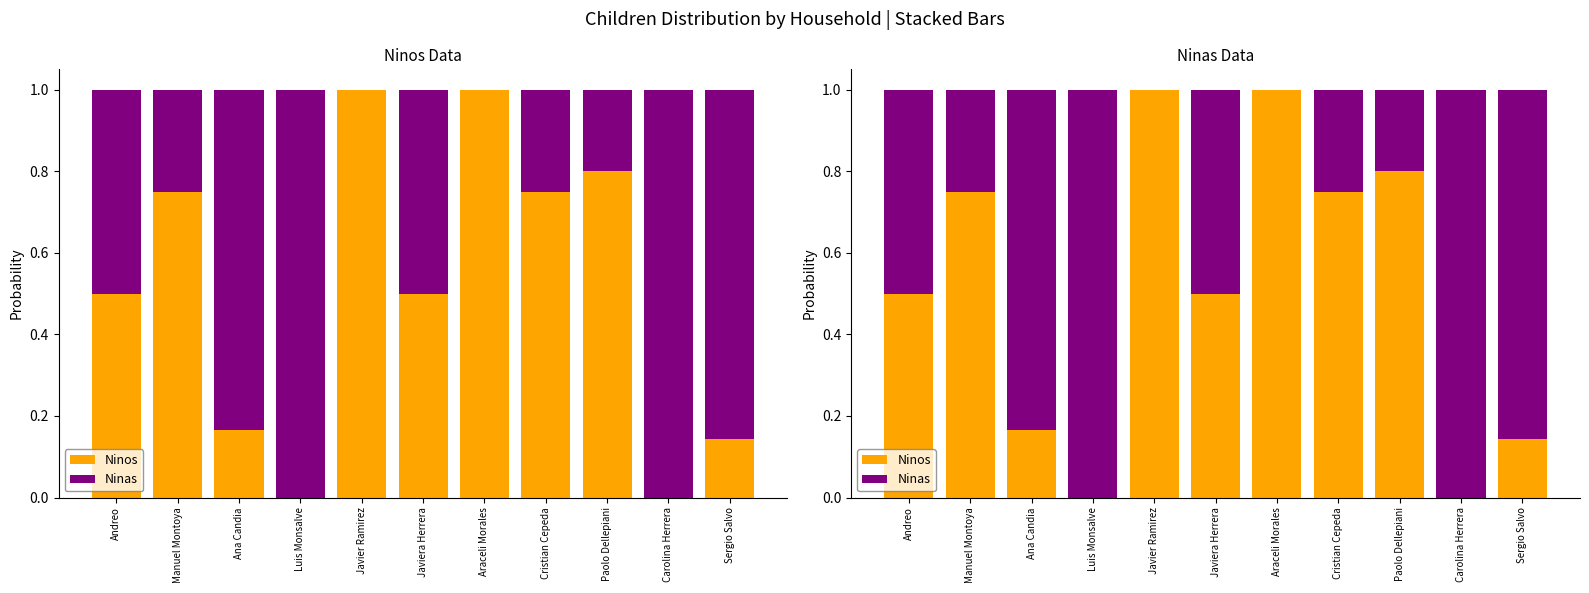

What is the difference between the Ninas values at Ana Candia and Araceli Morales?

0.8